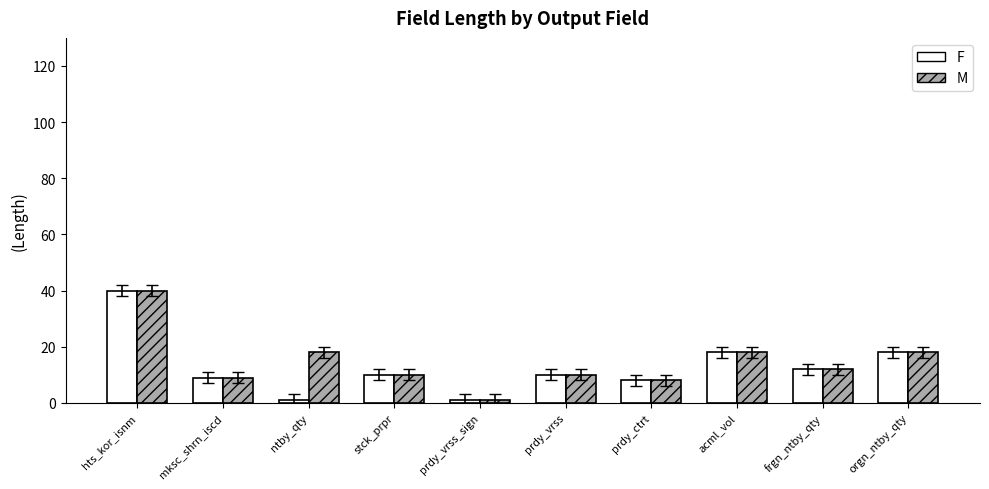

List the series in order of their overall mean, highest first.

M, F